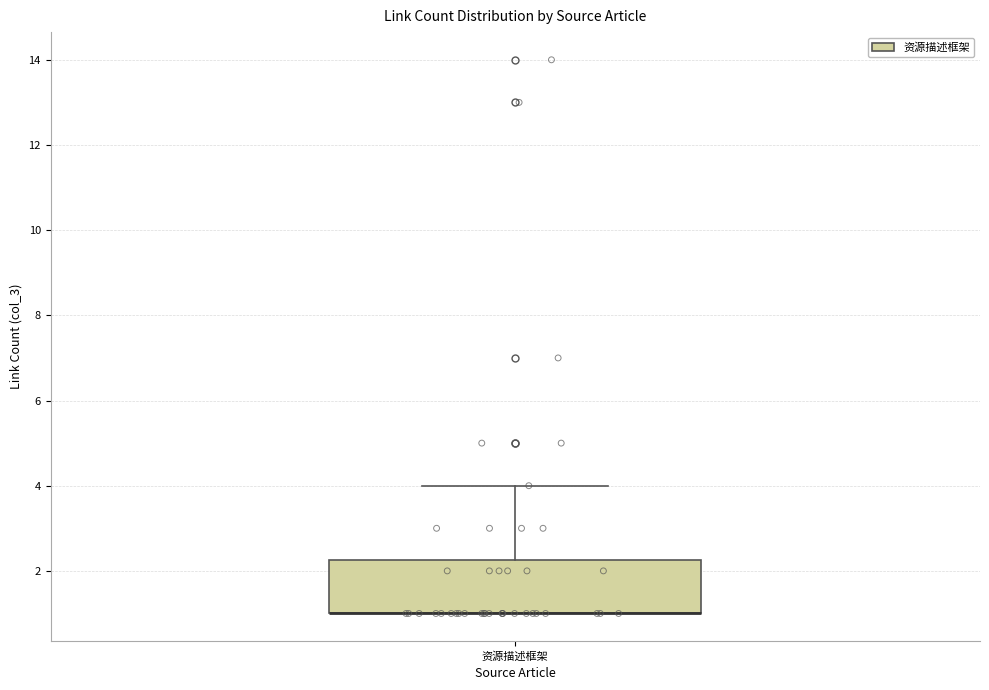

Transcribe this box plot: give where the median line is, the range the box spans, and where the two whiskers end, as read against the y-axis. The values are not printed on the chart, so give them approximately, as read against the axis.

median 1.0 (drawn on the box's lower edge), box 1.0 to 2.2, whiskers 1.0 to 4.0